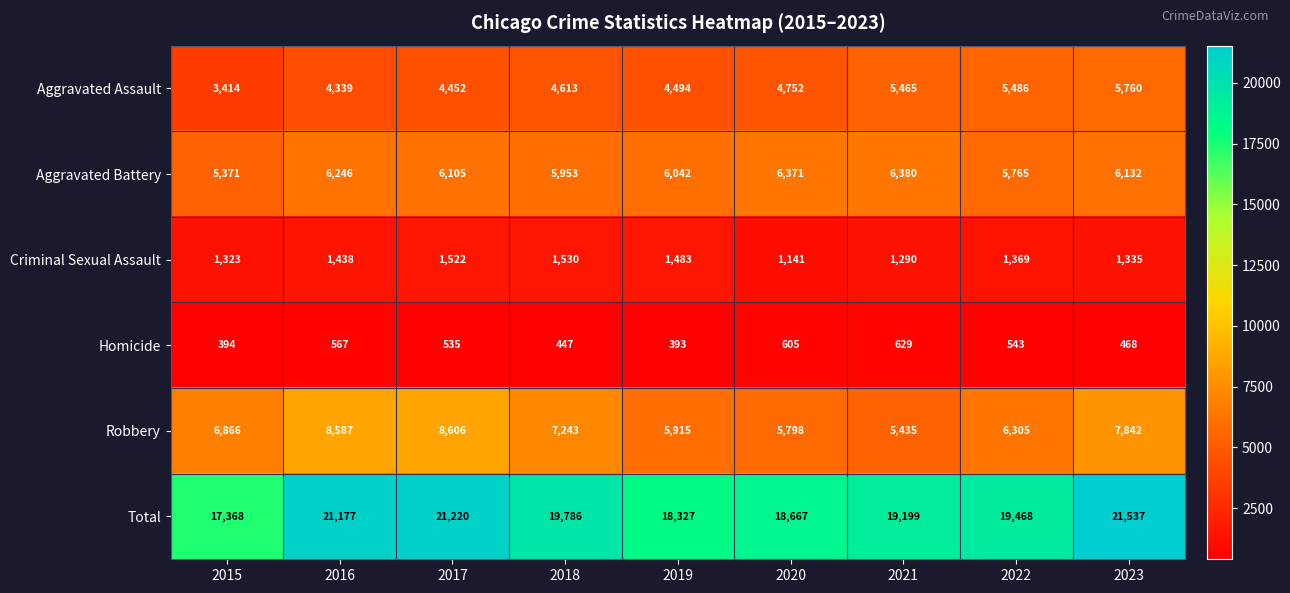

Which series has the largest total across all categories?

Total